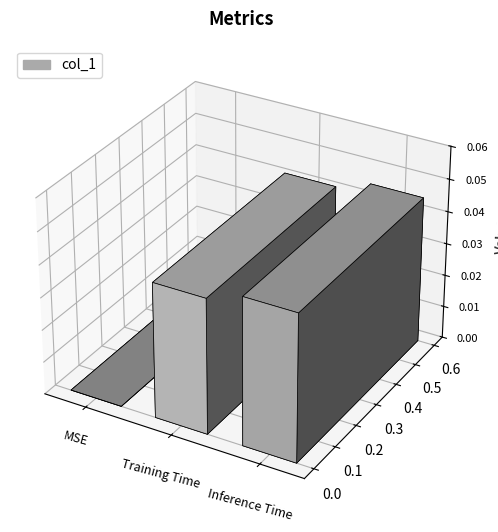

What position from the right is Inference Time?

1